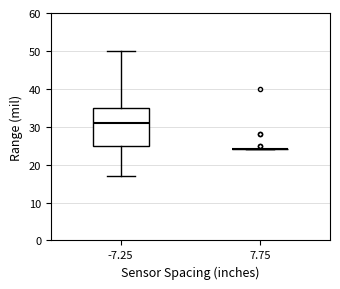

Which box is the tallest, from its lower edge to its upper edge?

-7.25